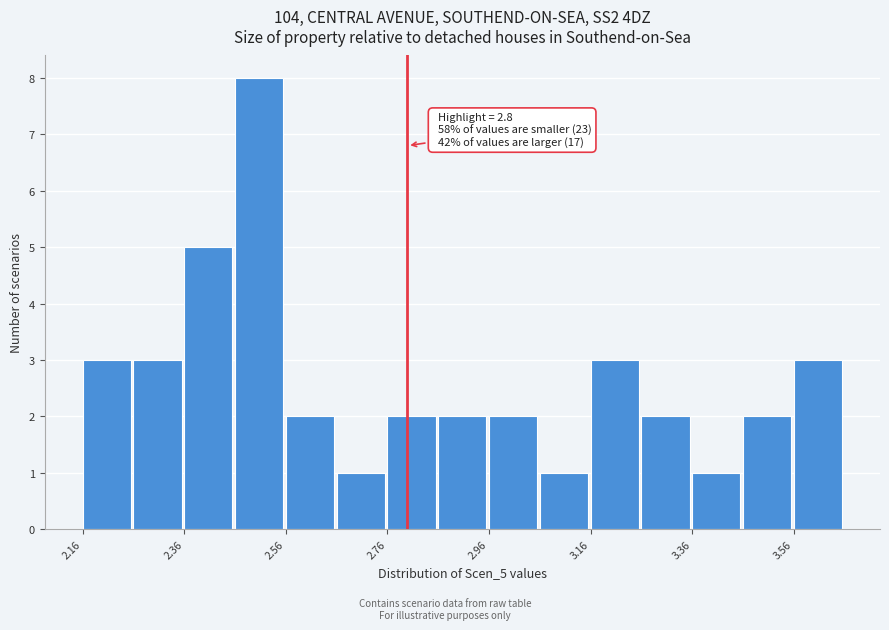

Around what value on the x-axis is the tallest bar? Give the approximate position of its centre, as read against the axis.

2.50